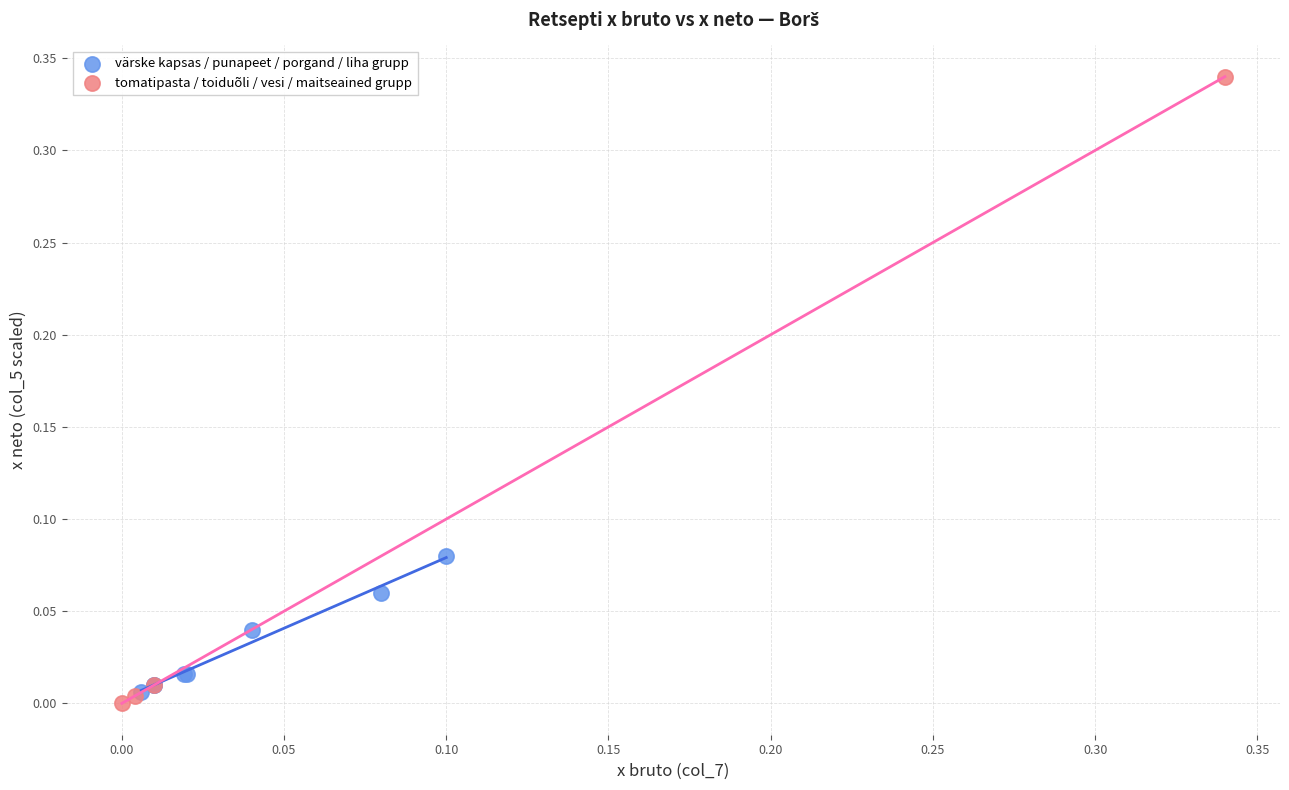

Which series reaches the maximum Y coordinate?

tomatipasta / toiduõli / vesi / maitseained grupp